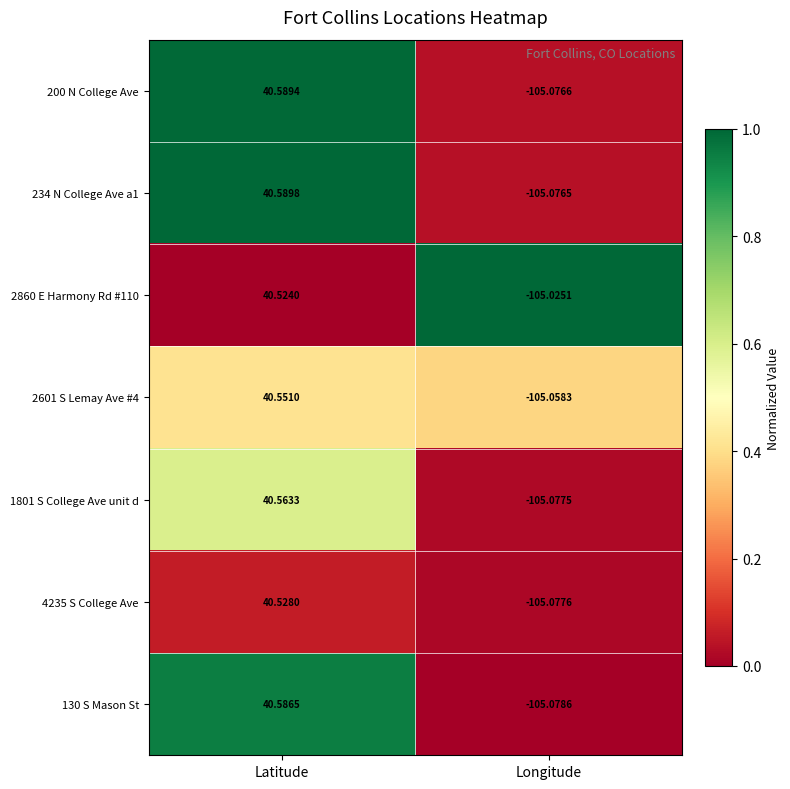

At which category is the sum across all series the highest?

Latitude